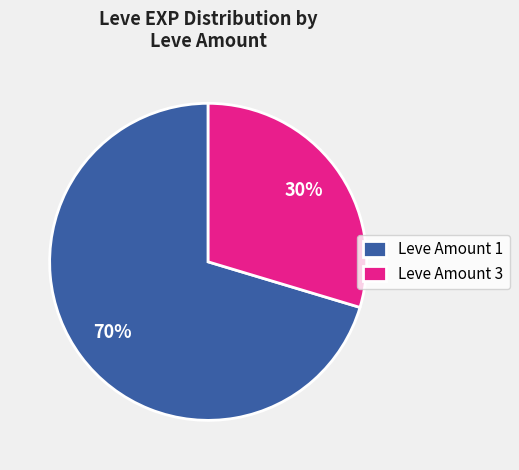

The Leve Amount 1 slice represents 70% of the pie. True or false?

True